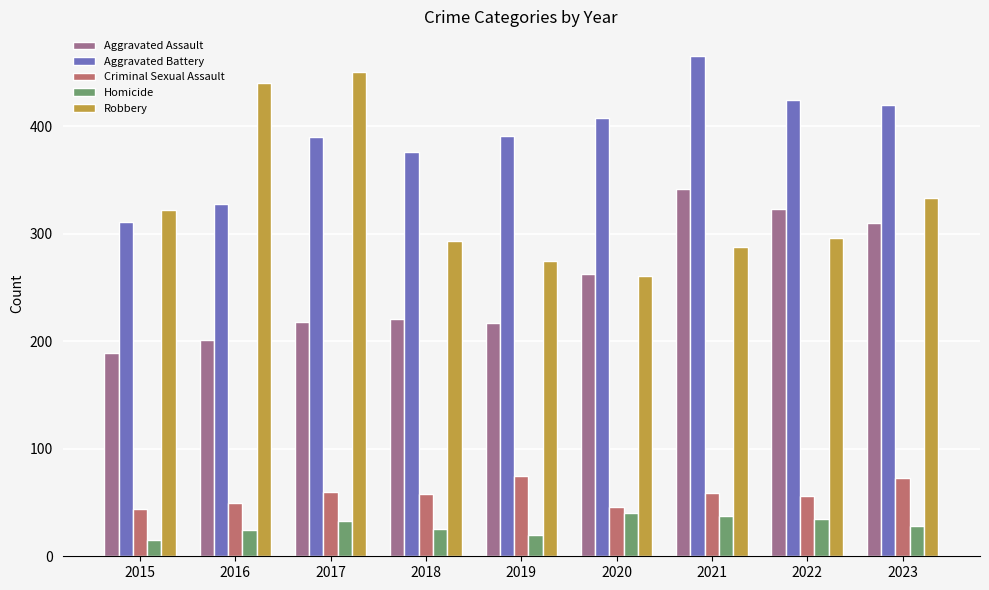

List the series in order of their peak value, lowest first.

Homicide, Criminal Sexual Assault, Aggravated Assault, Robbery, Aggravated Battery